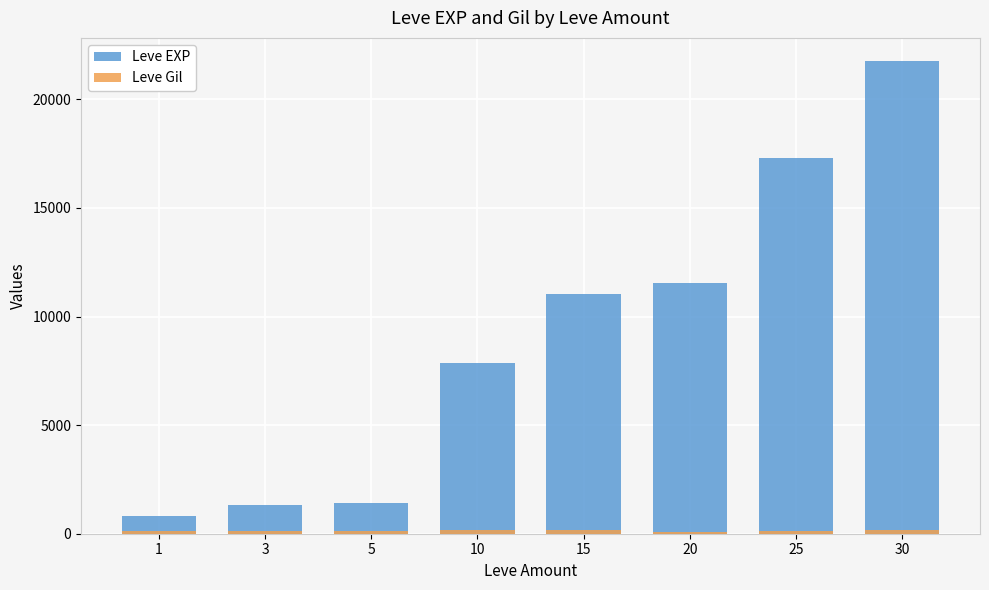

Is the value of Leve EXP at 1 greater than the value of Leve Gil at 20?

Yes